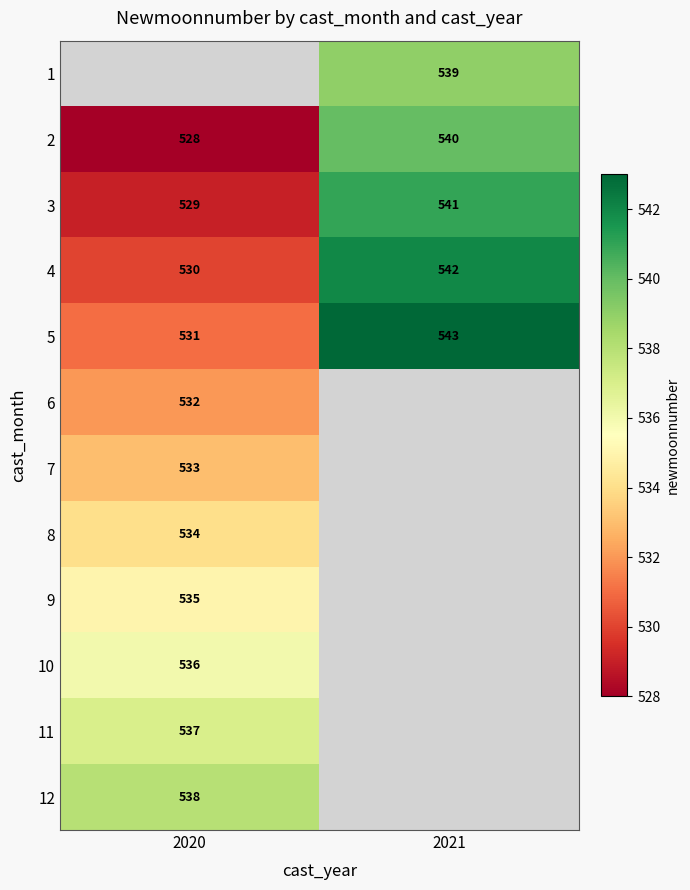

The 5 series shows 543 at 2021. True or false?

True